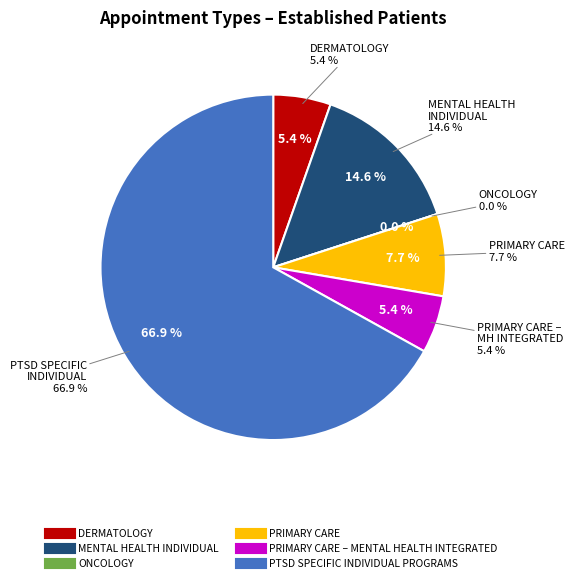

Which category has the smallest portion of the pie?

ONCOLOGY